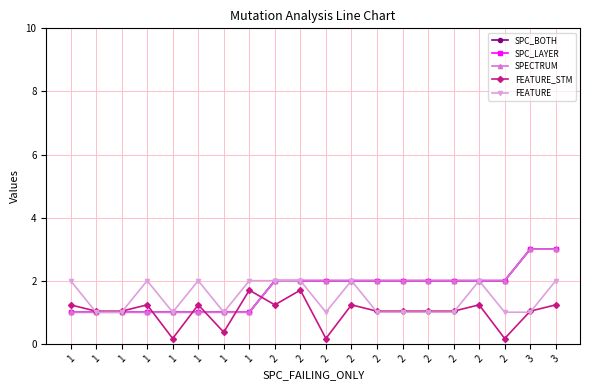

Rank the series by their maximum value, from lowest to highest.

FEATURE_STM, FEATURE, SPC_BOTH, SPC_LAYER, SPECTRUM